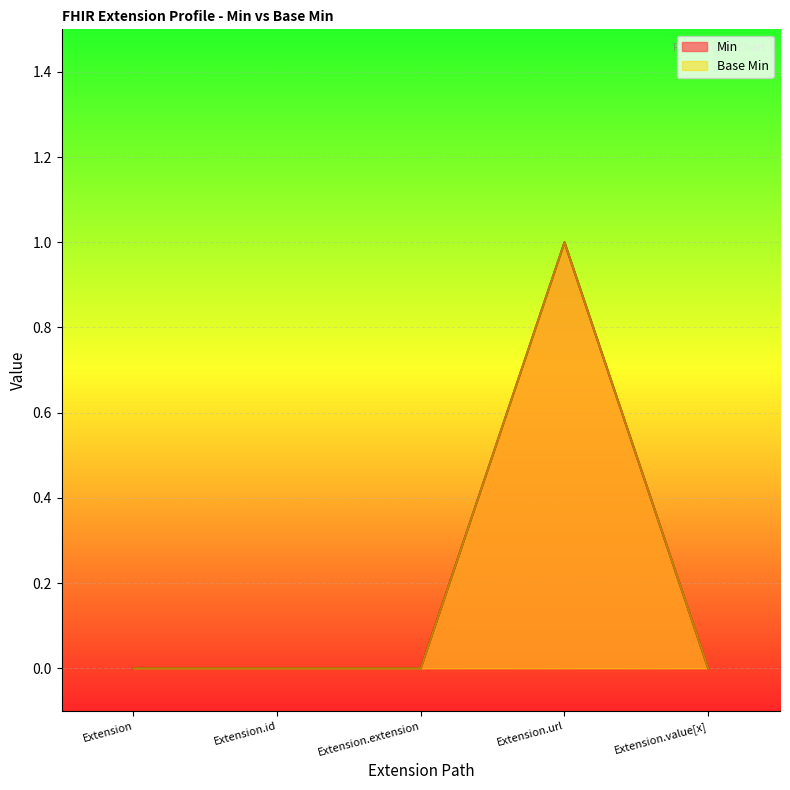

What is the sum of all Base Min values?

1